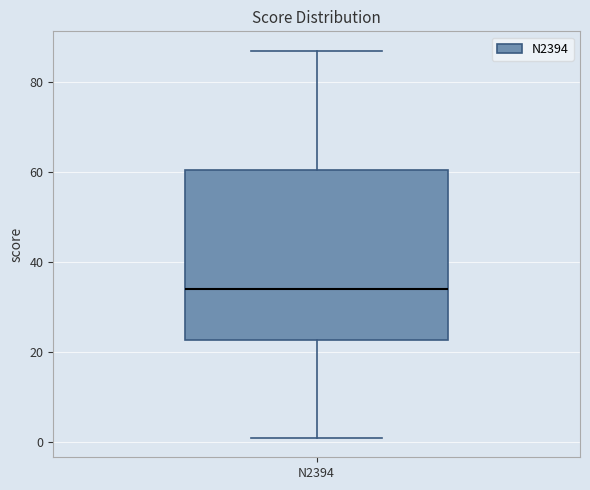

Transcribe this box plot: give where the median line is, the range the box spans, and where the two whiskers end, as read against the y-axis. The values are not printed on the chart, so give them approximately, as read against the axis.

median 34, box 22 to 60, whiskers 2 to 88